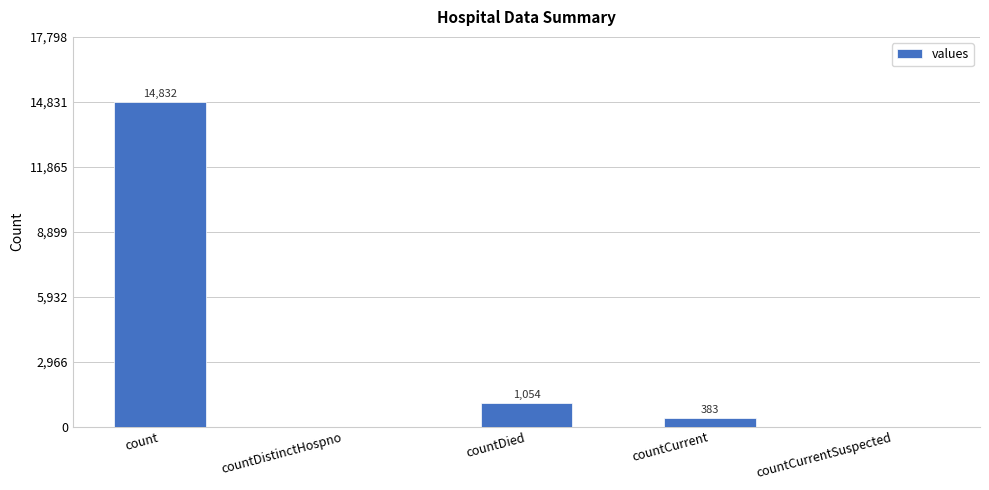

Between countCurrent and count, which is larger?

count